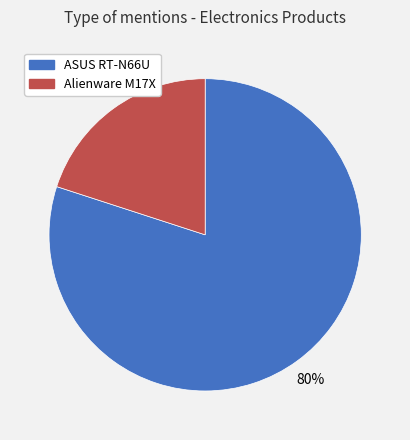

Does any single category account for the majority?

Yes